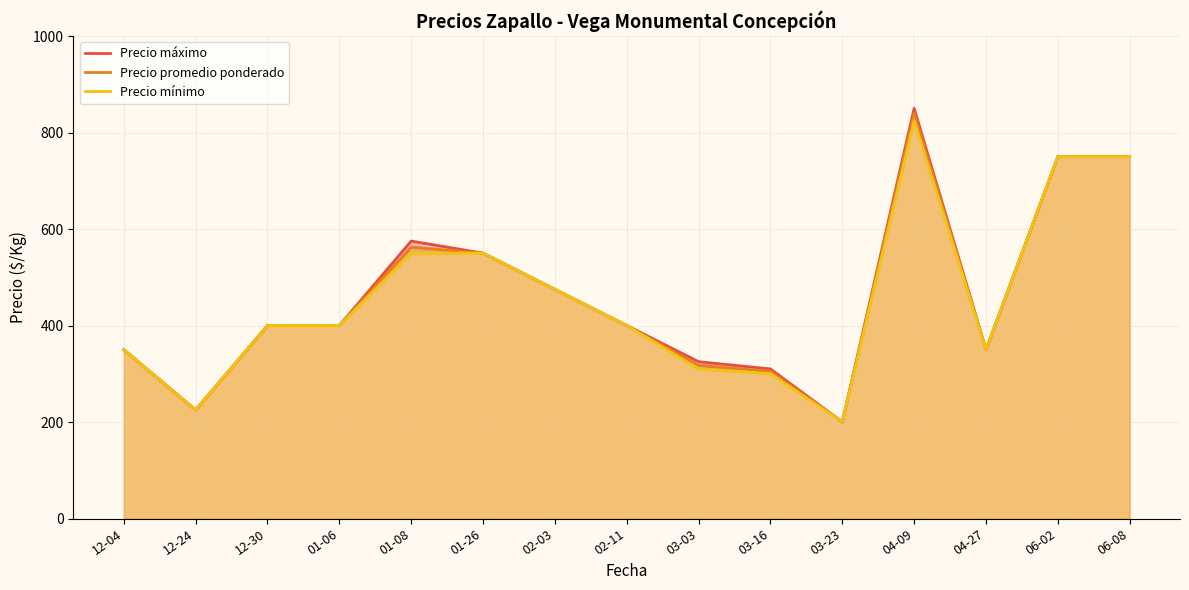

True or false: Precio promedio ponderado and Precio máximo intersect in this chart.

False